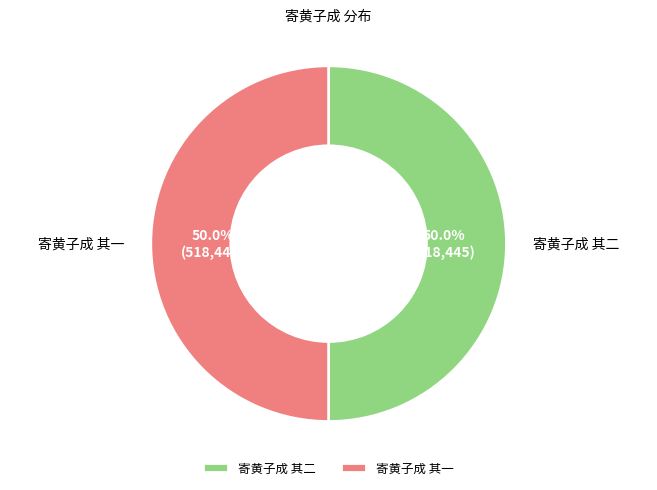

Approximately how many times larger is the value at 寄黄子成 其二 compared to 寄黄子成 其一?

1.0